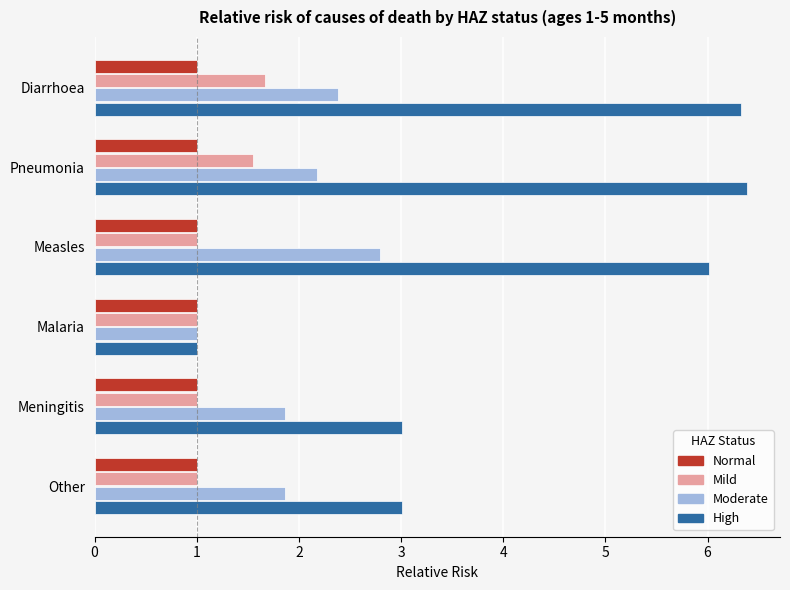

Count the number of data series in this chart.

4